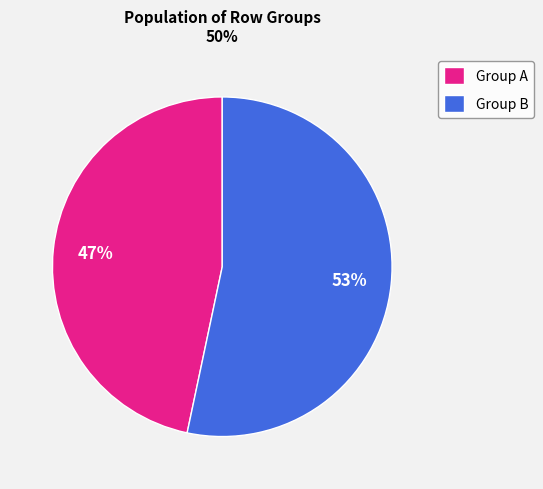

Is it true that Group B is 53% of the pie?

True